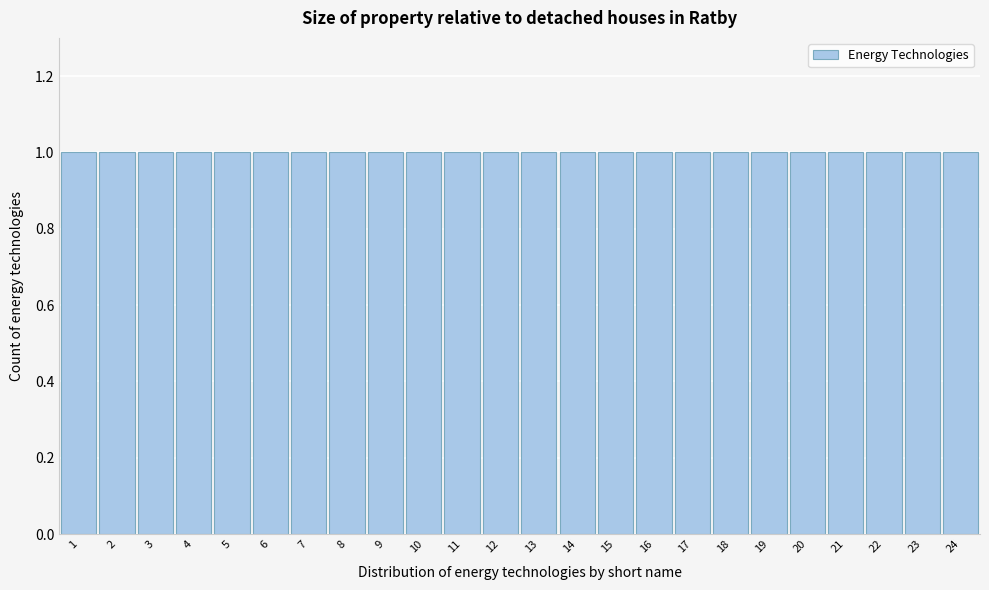

Reading left to right, transcribe this chart: for each bar, give the range it covers on the x-axis and its height. The values are not printed on the chart, so give them approximately, as read against the axis.

0.5 to 1.5: 1
1.5 to 2.5: 1
2.5 to 3.5: 1
3.5 to 4.5: 1
4.5 to 5.5: 1
5.5 to 6.5: 1
6.5 to 7.5: 1
7.5 to 8.5: 1
8.5 to 9.5: 1
9.5 to 10.5: 1
10.5 to 11.5: 1
11.5 to 12.5: 1
12.5 to 13.5: 1
13.5 to 14.5: 1
14.5 to 15.5: 1
15.5 to 16.5: 1
16.5 to 17.5: 1
17.5 to 18.5: 1
18.5 to 19.5: 1
19.5 to 20.5: 1
20.5 to 21.5: 1
21.5 to 22.5: 1
22.5 to 23.5: 1
23.5 to 24.5: 1